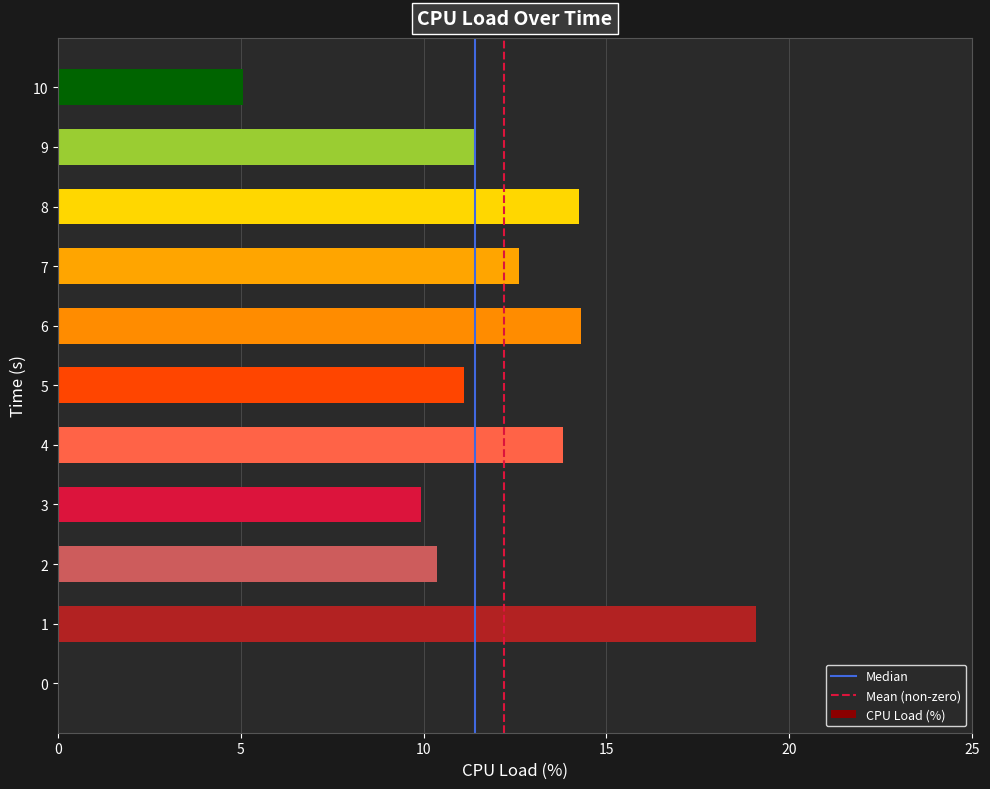

Reading top to bottom, list all the values displayed in this chart.

10=5.1	9=11.4	8=14.3	7=12.6	6=14.3	5=11.1	4=13.8	3=9.9	2=10.4	1=19.1	0=0.0